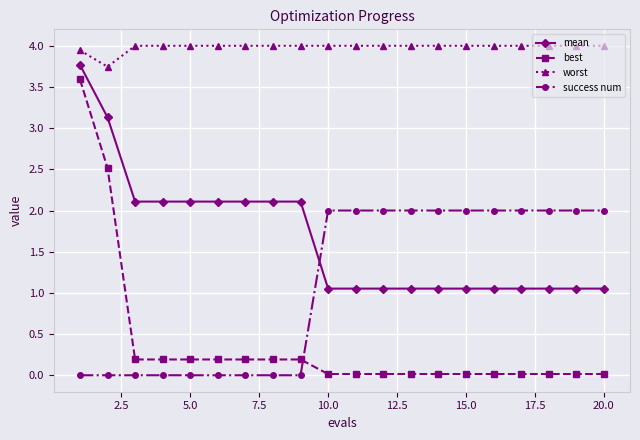

How many lines are shown in the chart?

4